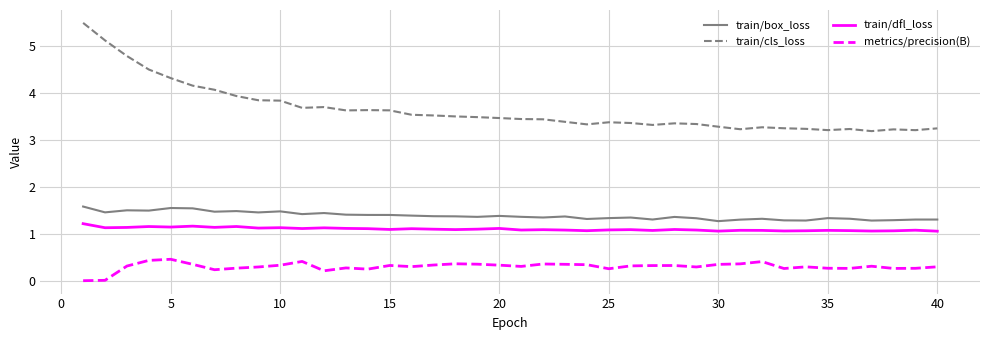

Count the number of data series in this chart.

4